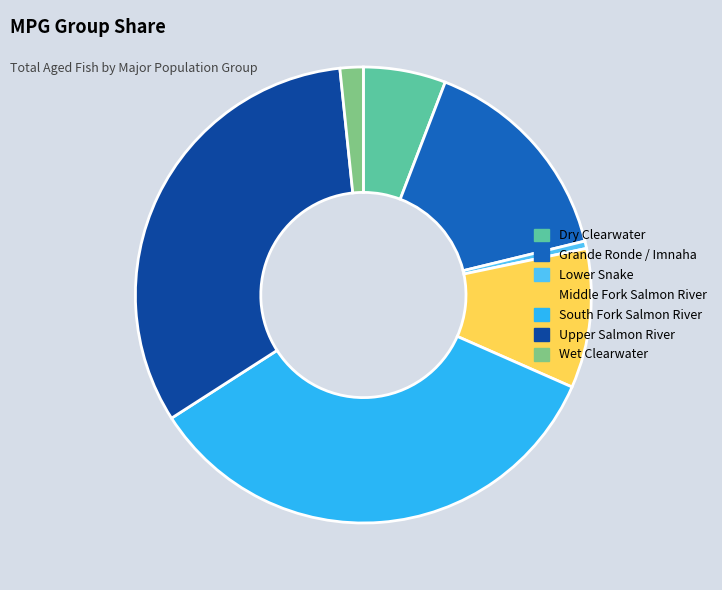

Combined, do Dry Clearwater and South Fork Salmon River account for over 50%?

No